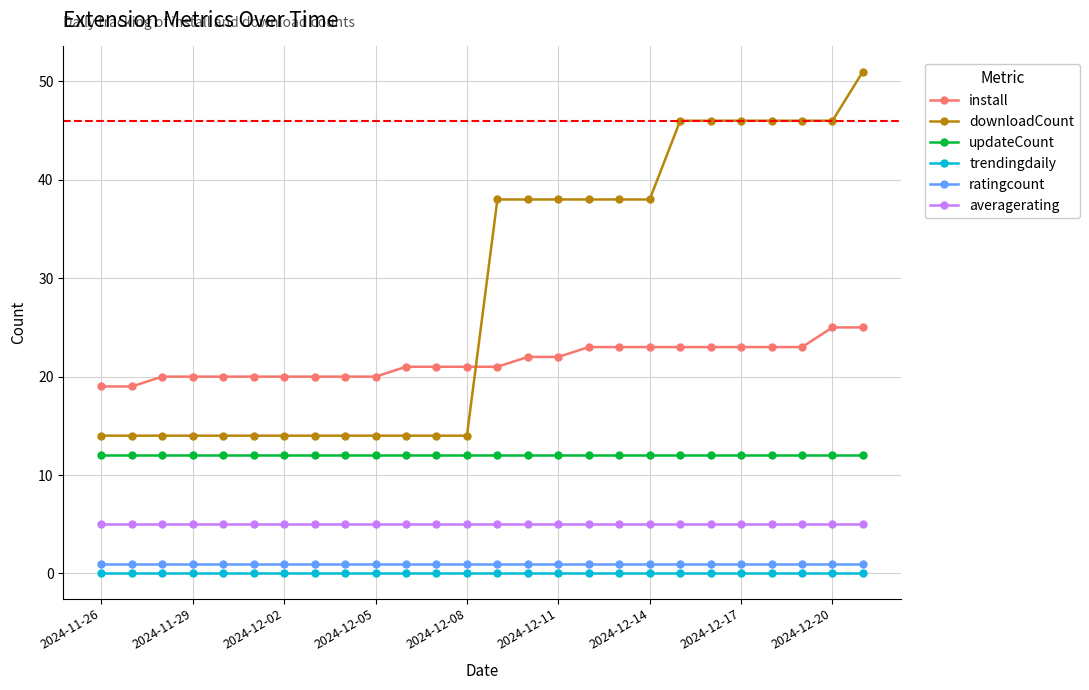

Which series has the largest total across all categories?

downloadCount